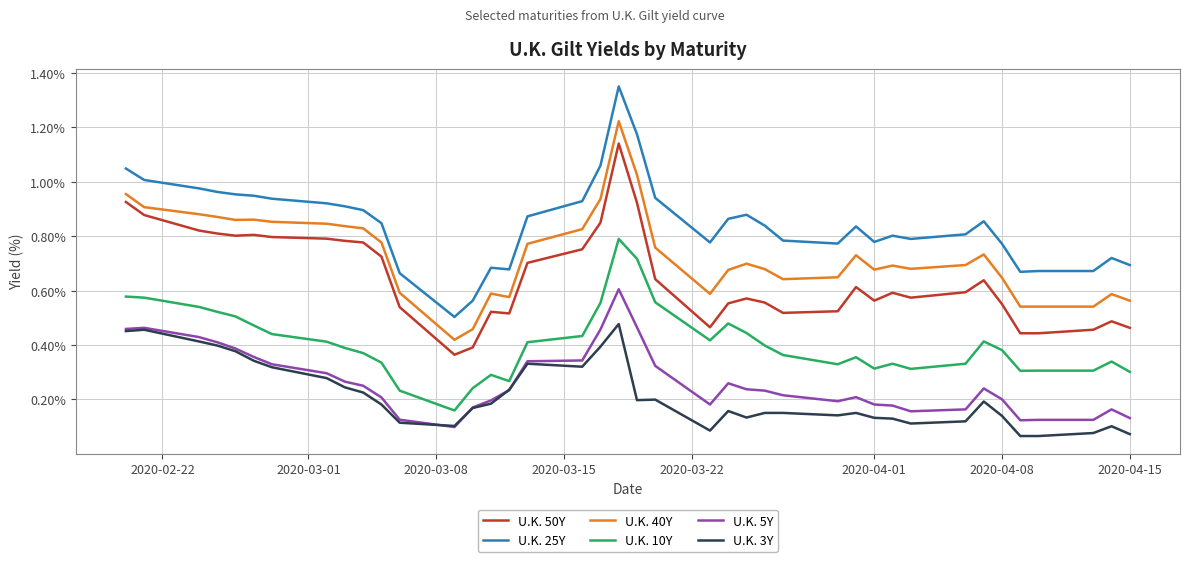

Does the chart have visible grid lines?

Yes